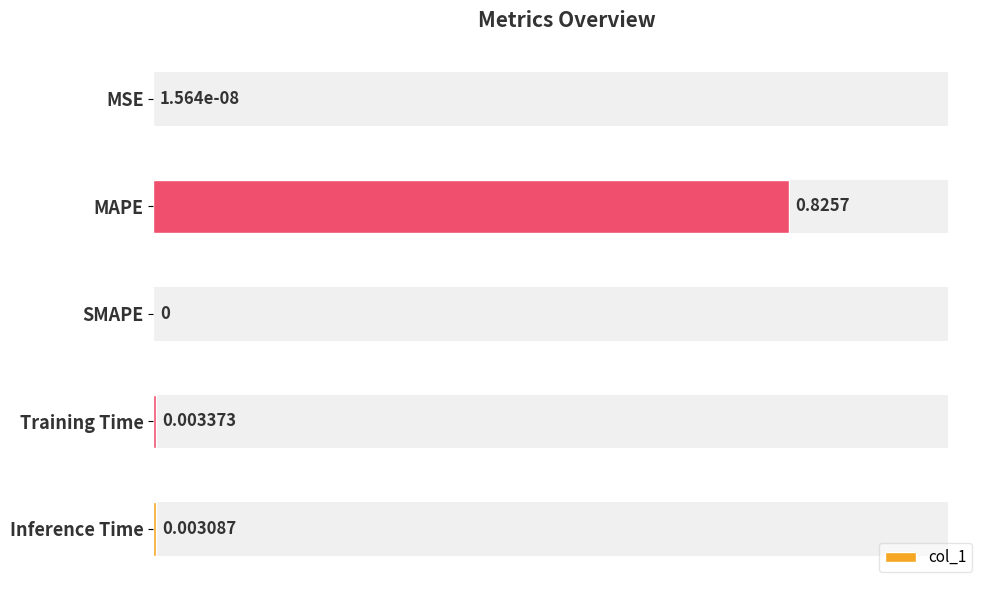

Reading left to right, what are all the values shown in this chart?

0.0	0.8	0.0	0.0	0.0